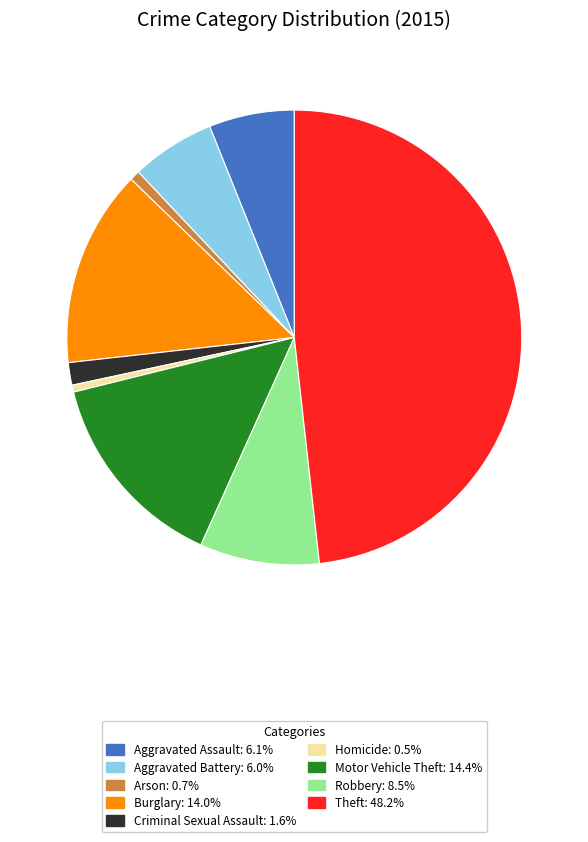

Which slice is the largest?

Theft